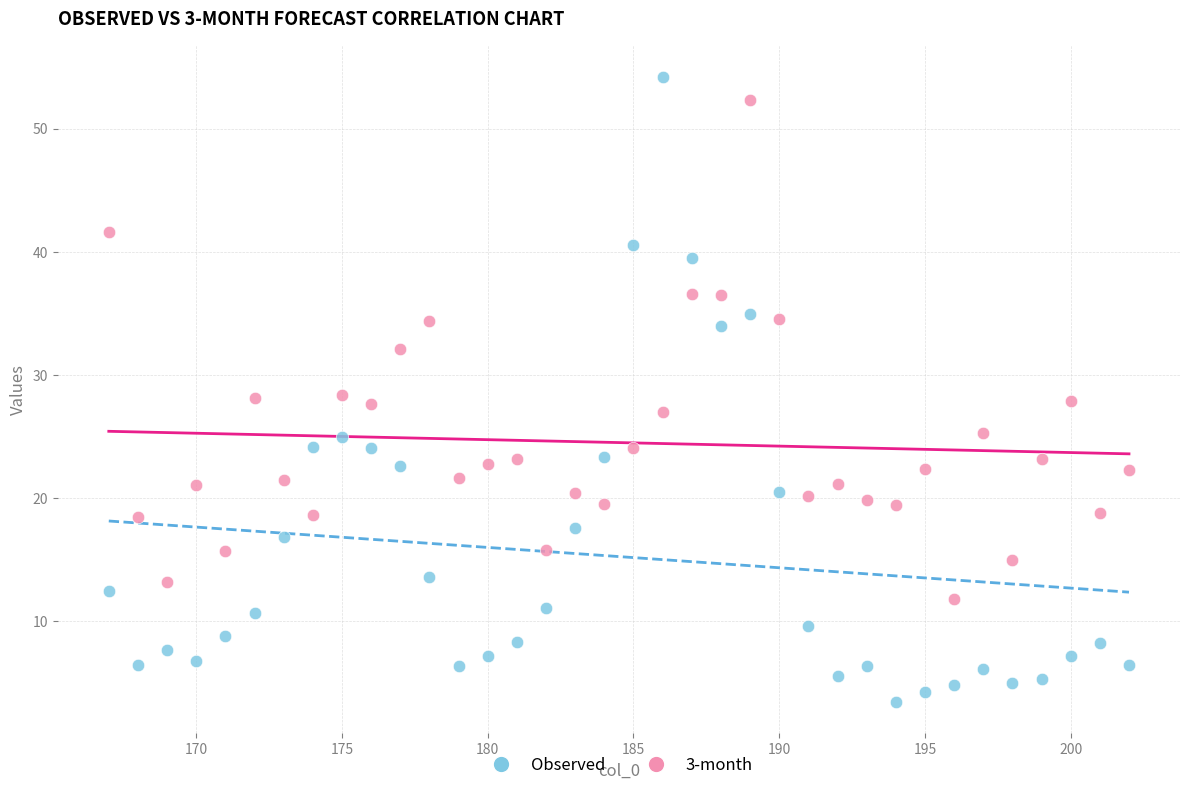

What is the X range (max minus min) for the scatter plot?

35.0